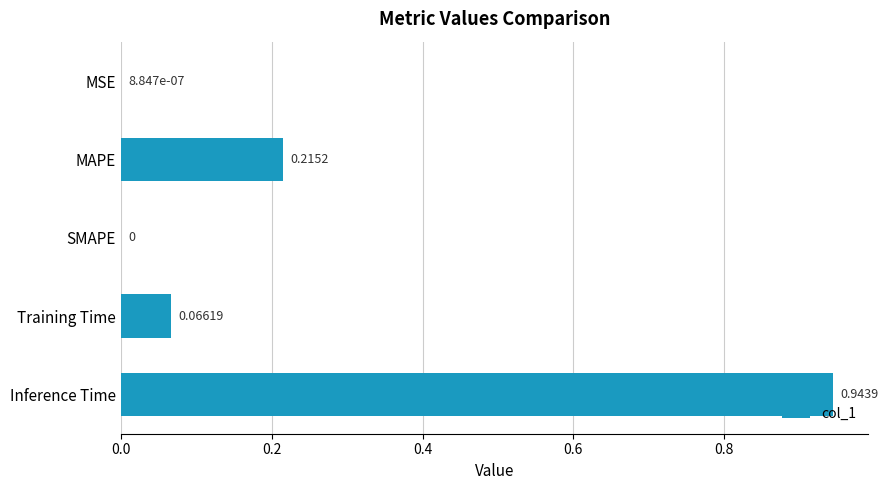

Which category has the highest value across all series?

Inference Time